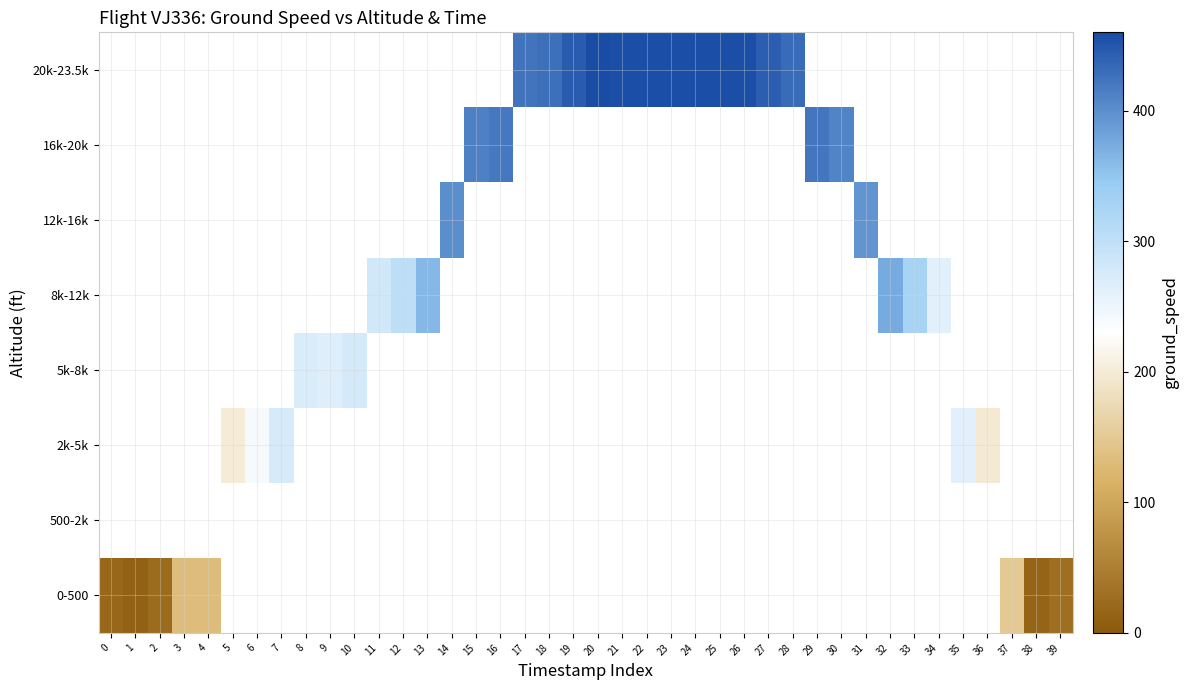

How many positive values does the 5k-8k series have?

3